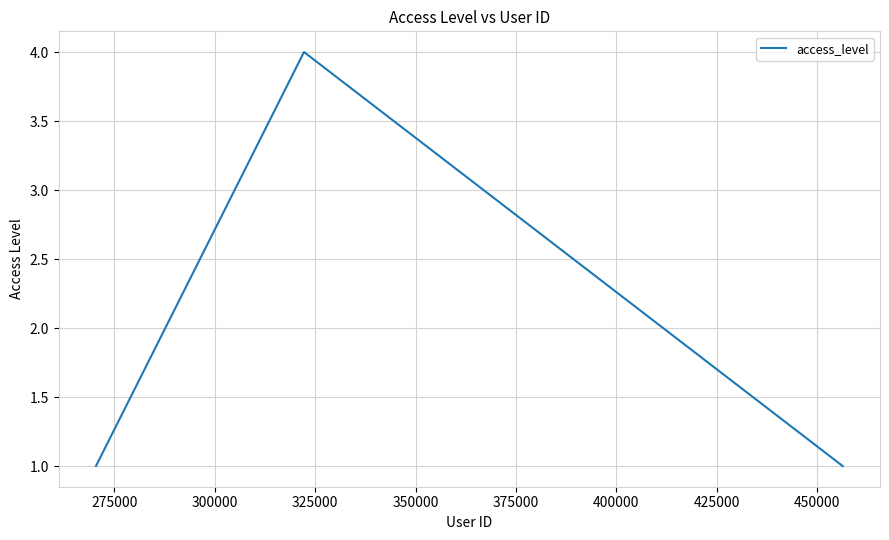

What is the difference between the maximum and minimum values?

3